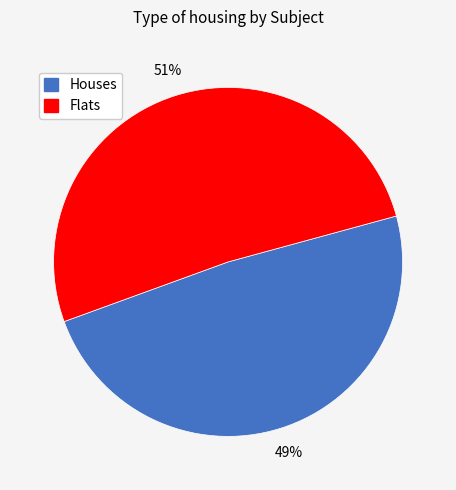

Which slice is the smallest?

Houses